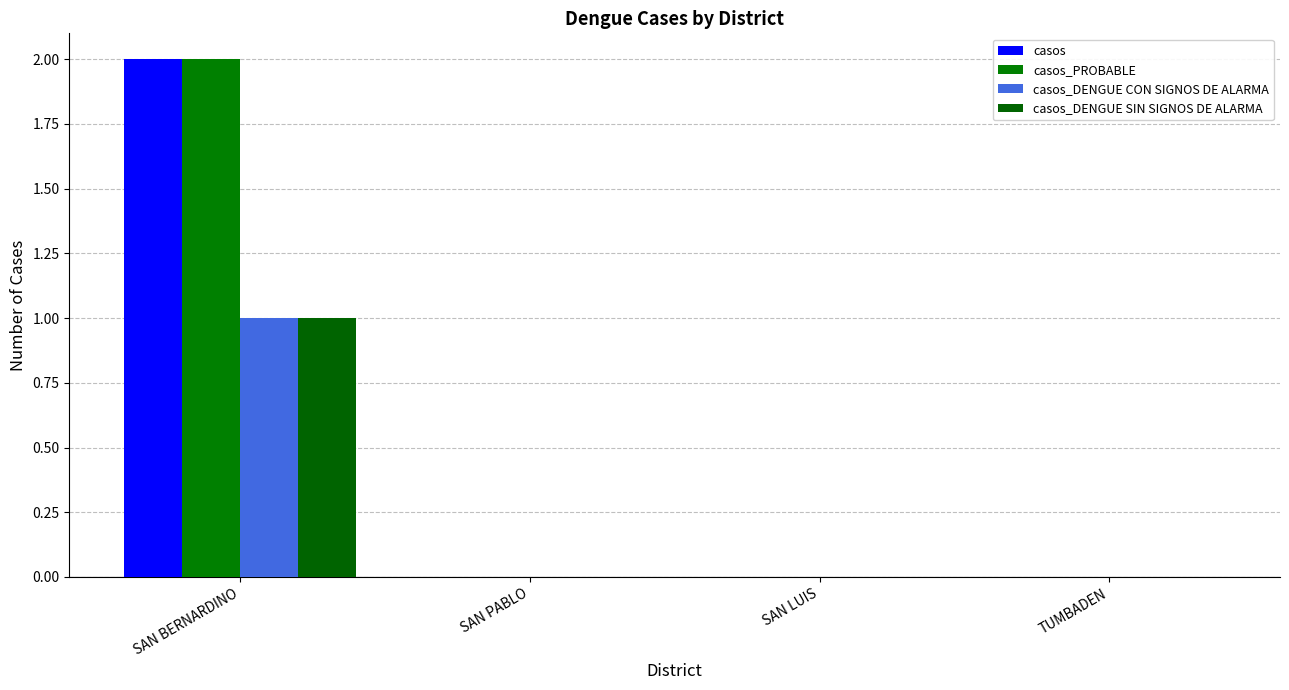

What is the sum of all casos_DENGUE SIN SIGNOS DE ALARMA values?

1